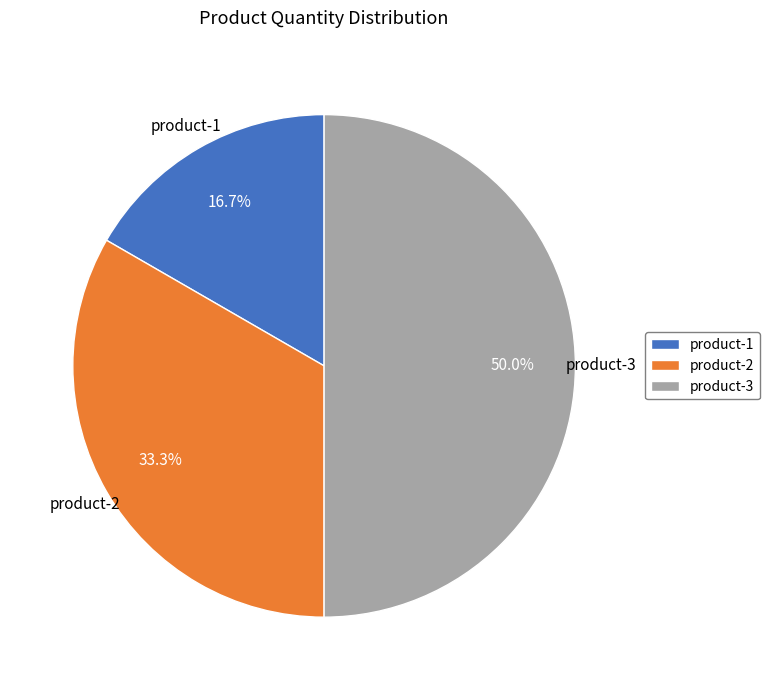

How many segments does this pie chart have?

3